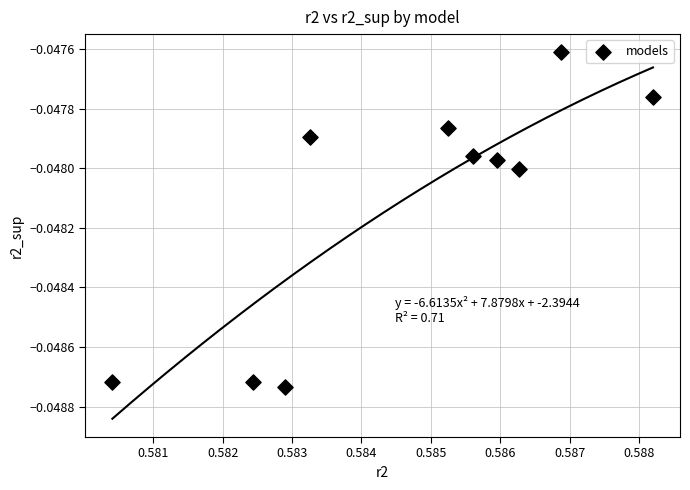

What is the average X value?

0.6